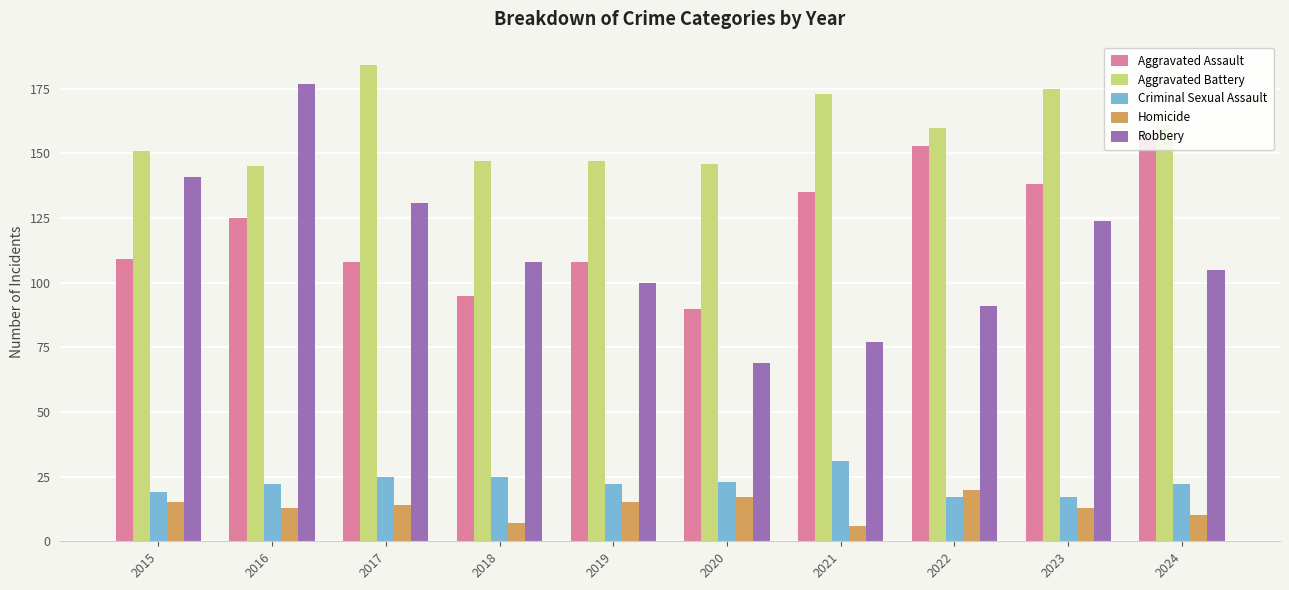

What is the approximate value of Robbery at 2019?

100